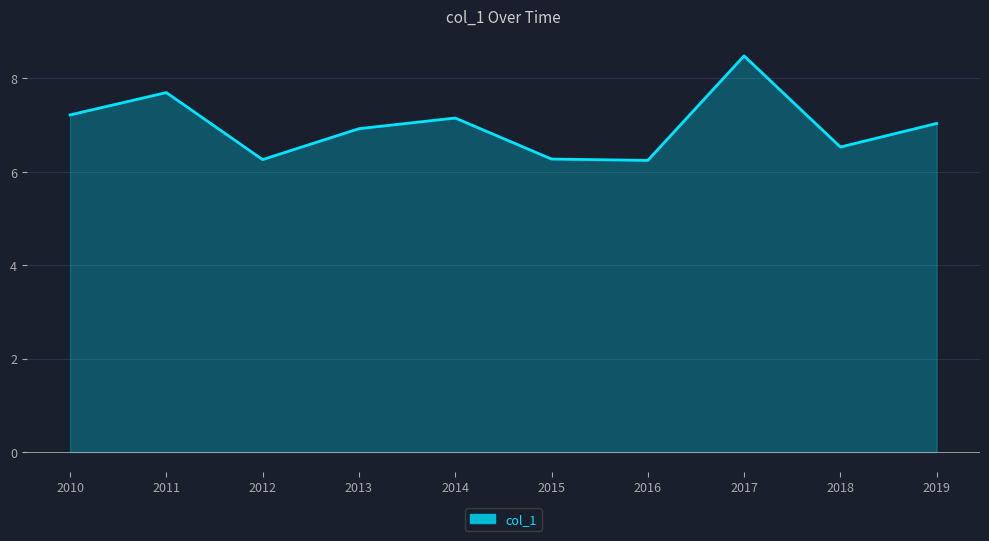

What is the maximum value shown in the chart?

8.5